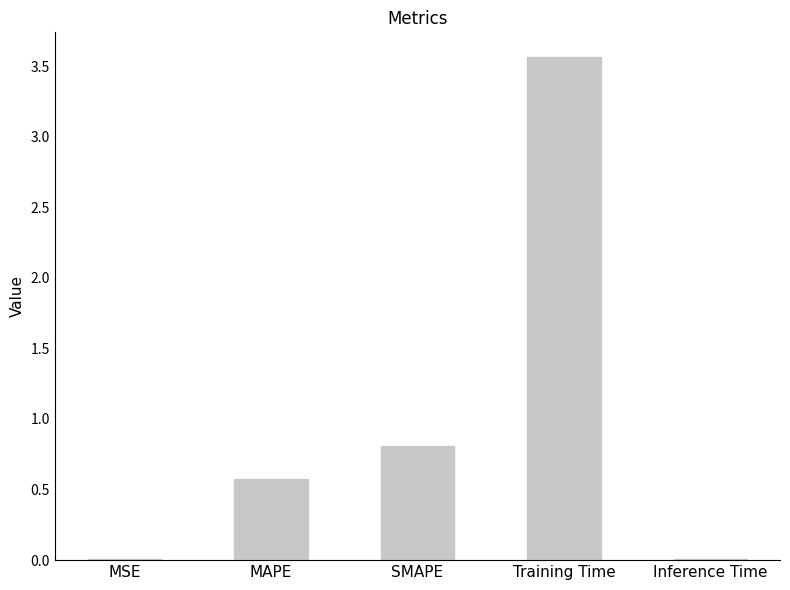

Where is the data nearest to the value 1?

SMAPE